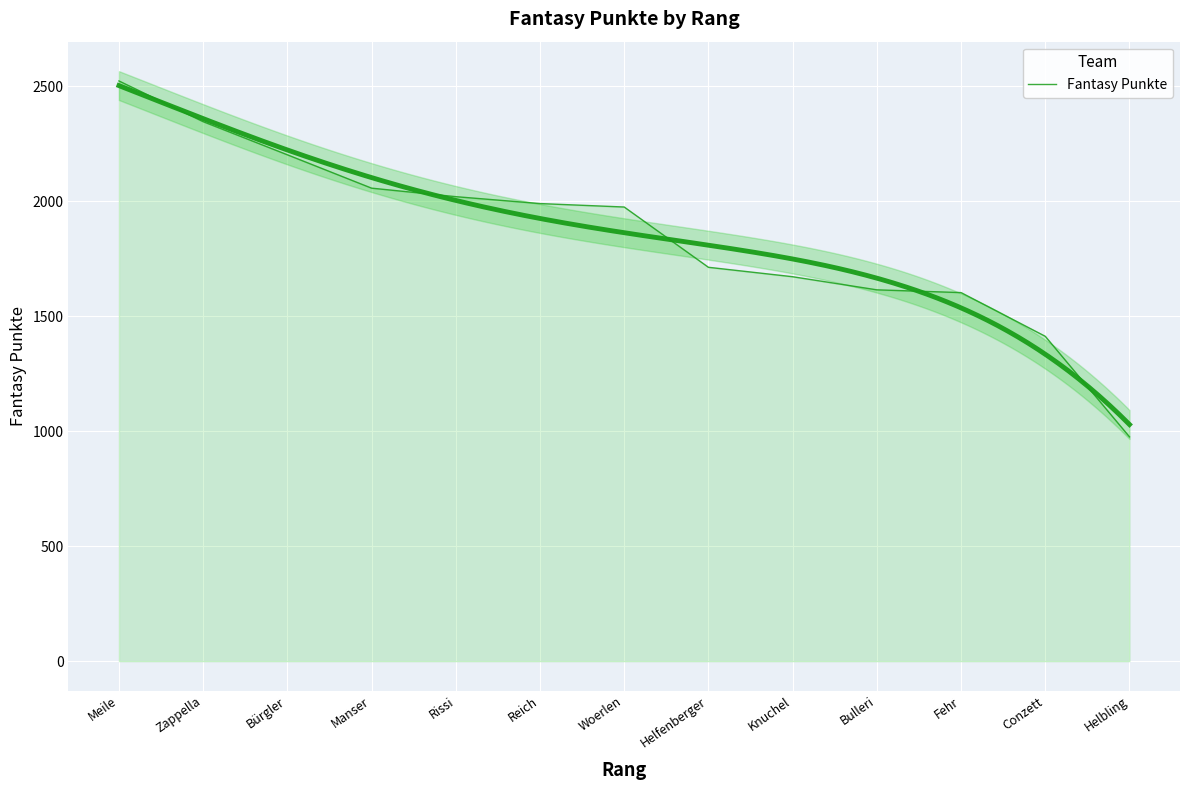

True or false: there are more than 1 points higher than both neighbors.

False